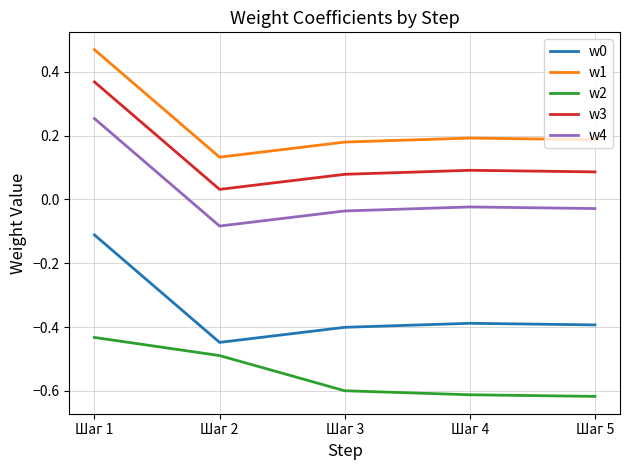

True or false: w0 and w2 intersect in this chart.

False